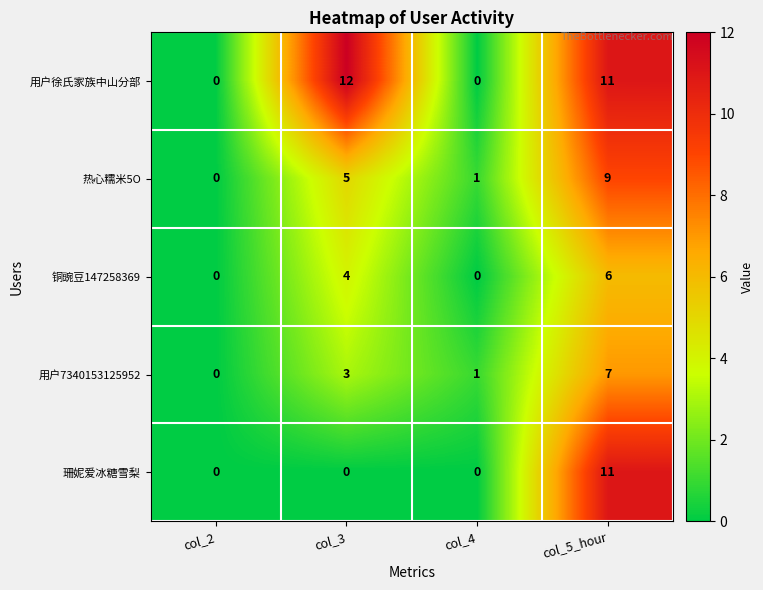

Reading left to right, transcribe all the data shown in this chart.

用户徐氏家族中山分部: 0	12	0	11
热心糯米5O: 0	5	1	9
铜豌豆147258369: 0	4	0	6
用户7340153125952: 0	3	1	7
珊妮爱冰糖雪梨: 0	0	0	11